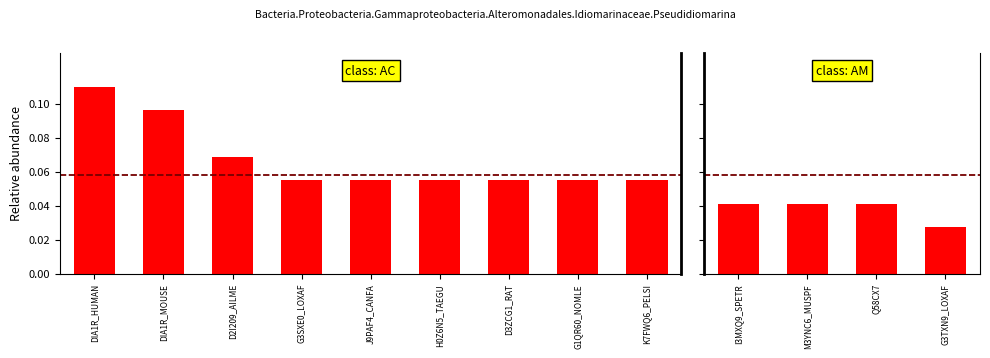

True or false: the data shows 0.1 at I3MXQ9_SPETR.

False